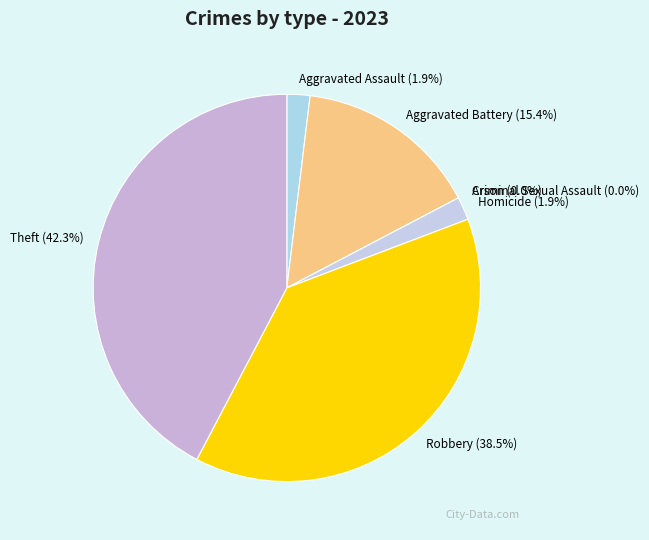

What is the smallest slice in the pie chart?

Arson